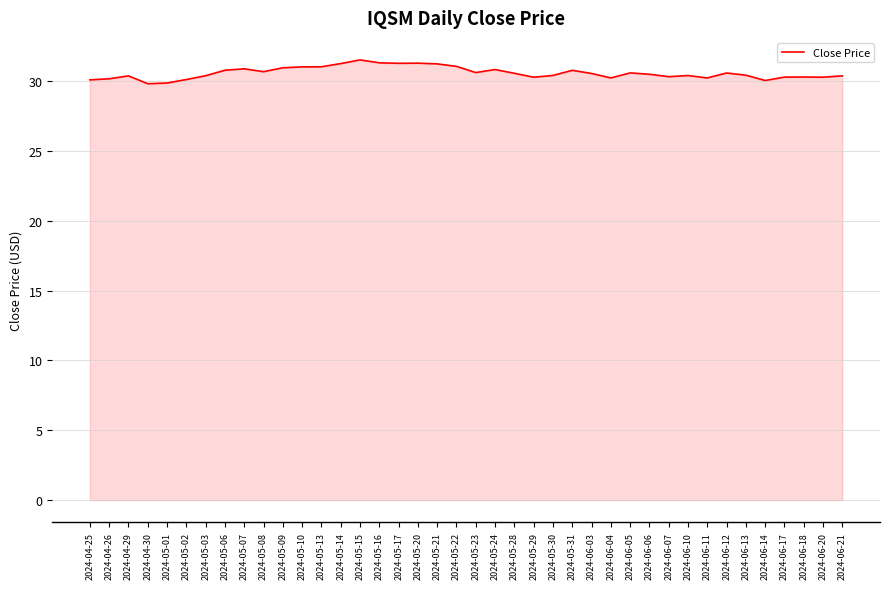

Between 2024-06-13 and 2024-04-25, which is larger?

2024-06-13